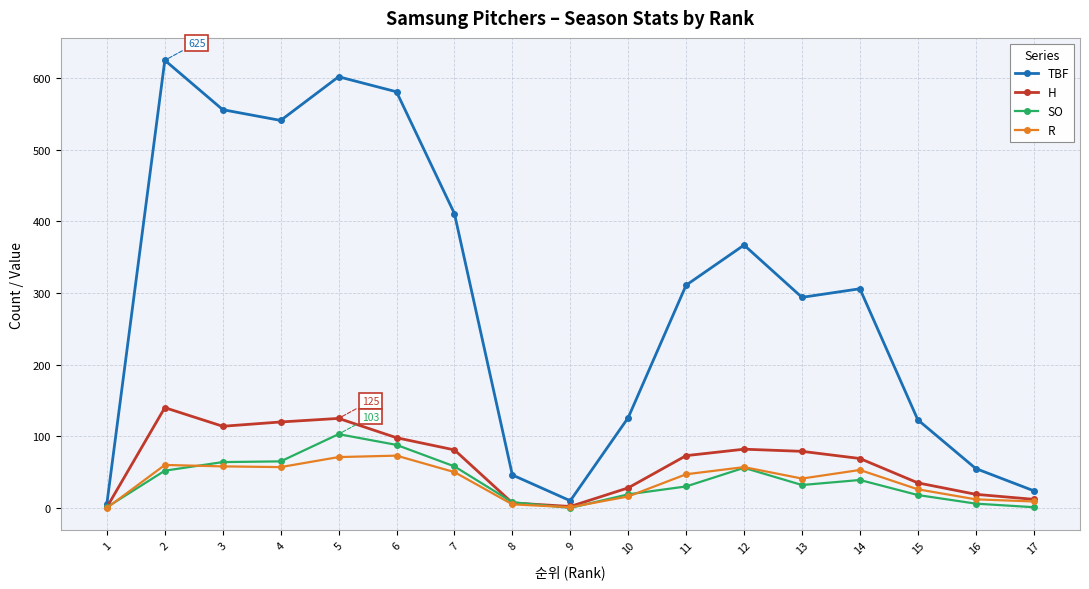

At which category is the sum across all series the highest?

5